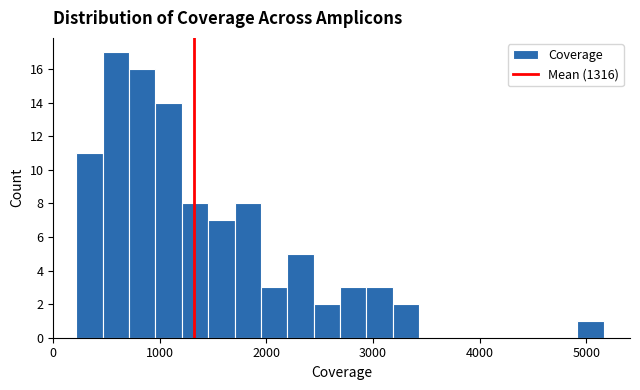

Around what value on the x-axis is the tallest bar? Give the approximate position of its centre, as read against the axis.

600